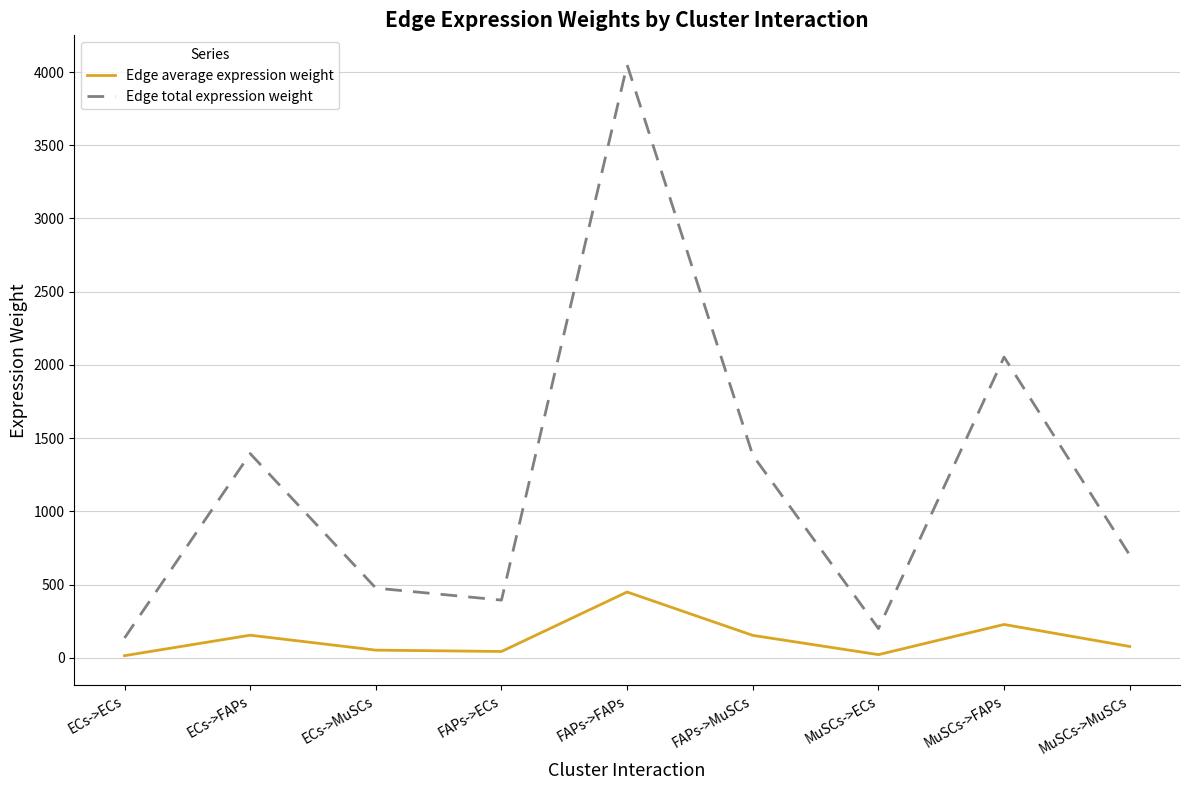

Which category has the highest value in the Edge average expression weight series?

FAPs->FAPs